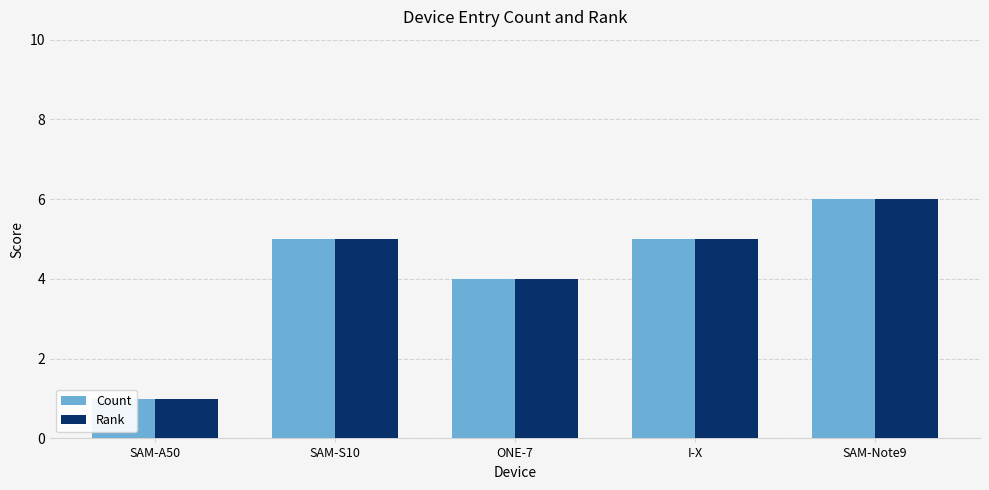

Are the bars grouped side by side (vs. stacked)?

Yes